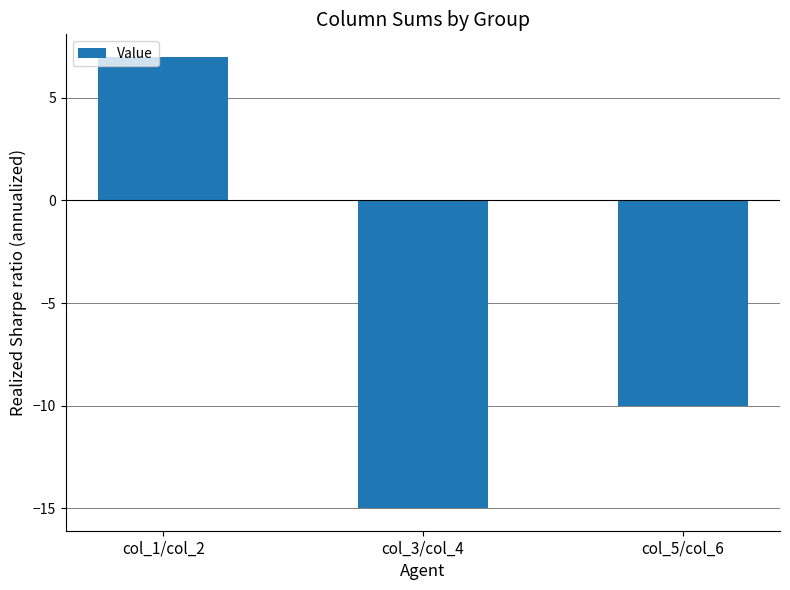

Count the number of values greater than -10.

1